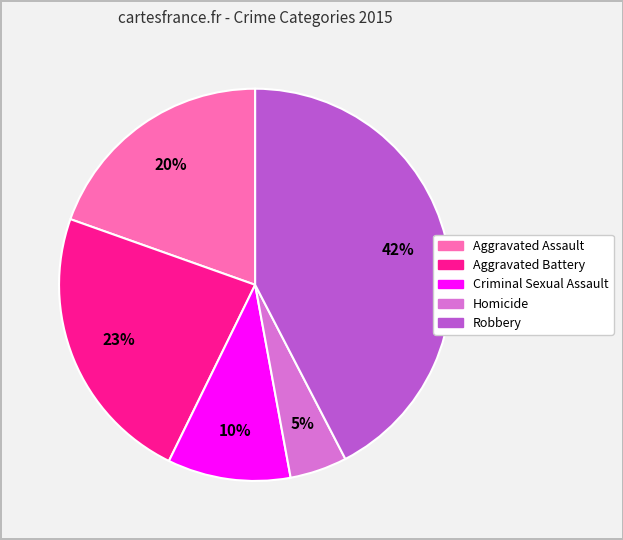

Do Robbery and Criminal Sexual Assault together represent more than half of the pie?

Yes